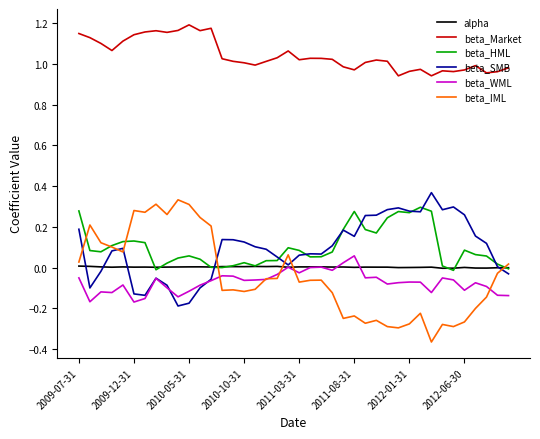

True or false: beta_WML and beta_HML cross at least once.

False